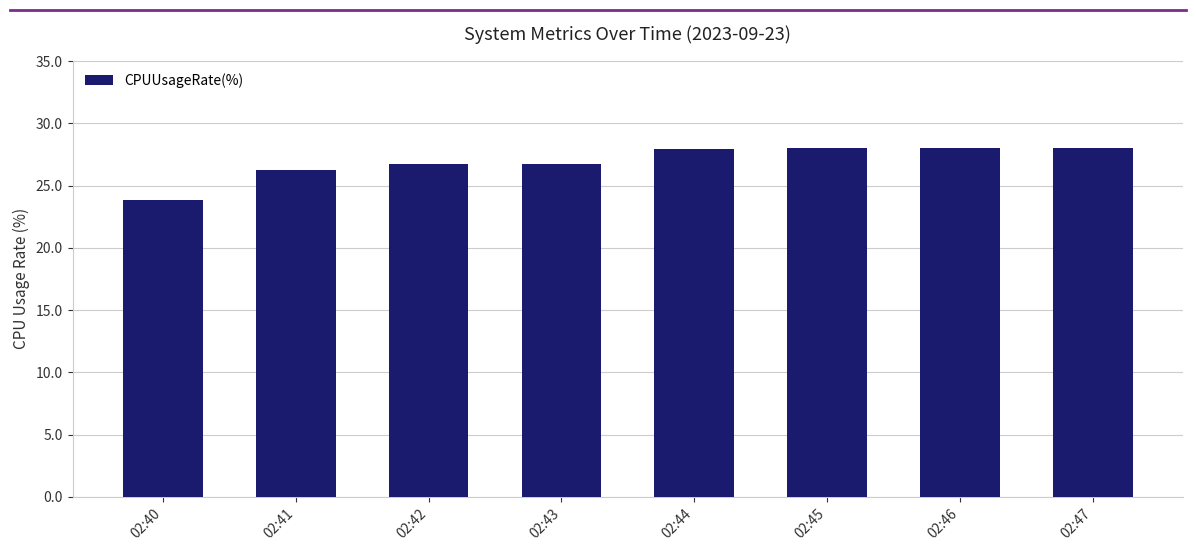

Between 02:41 and 02:47, which is larger?

02:47